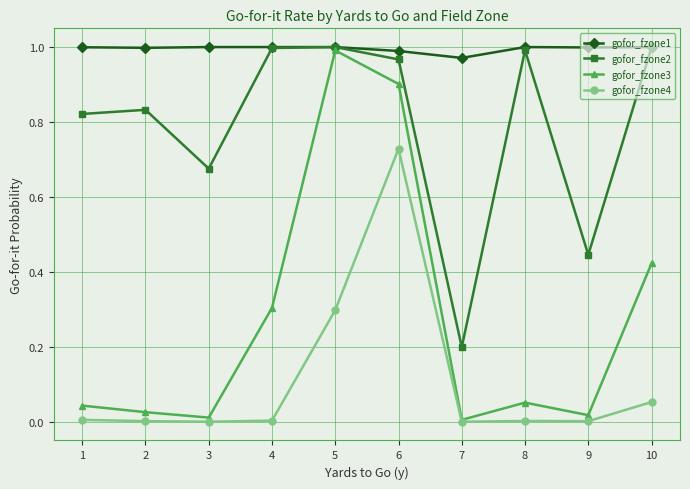

At which category is the sum across all series the highest?

6